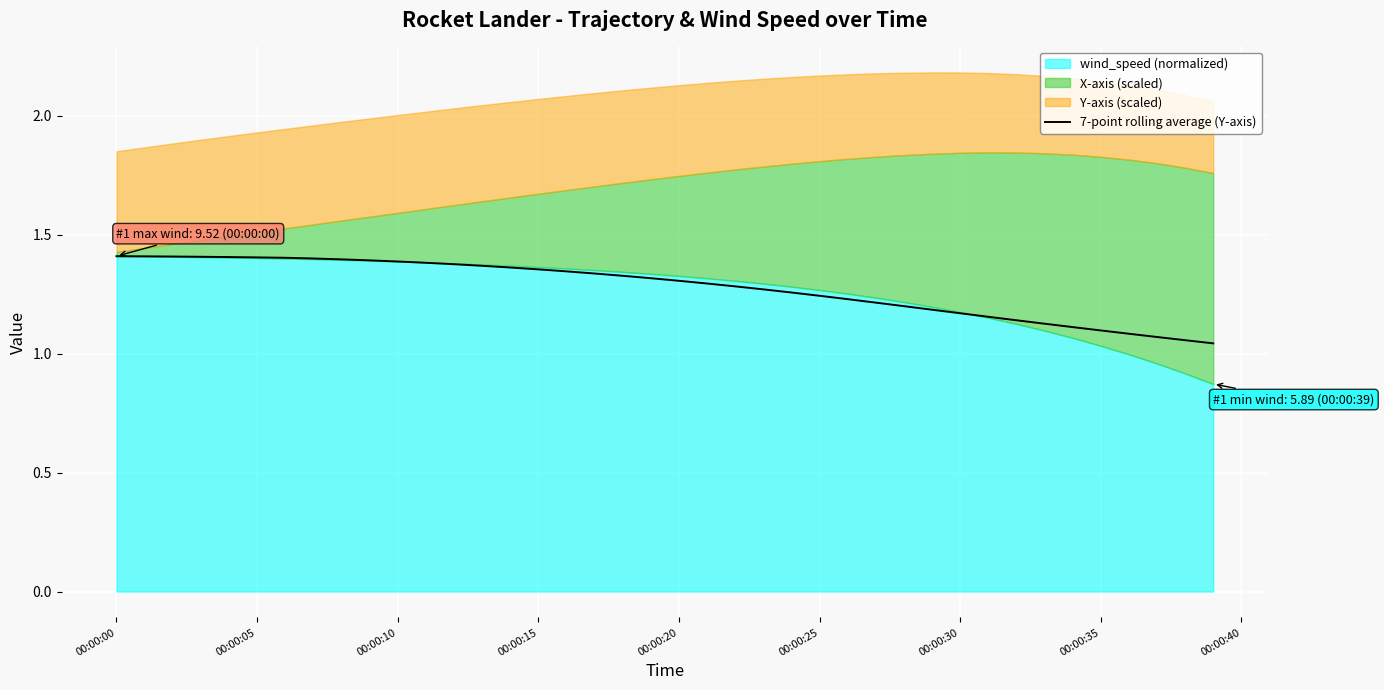

Does the chart display data point markers on the line(s)?

No